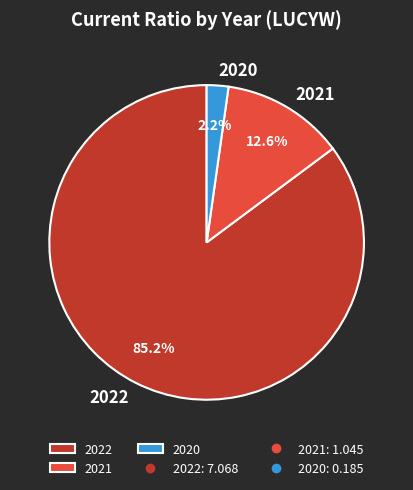

Rank the categories by value from lowest to highest.

2020, 2021, 2022